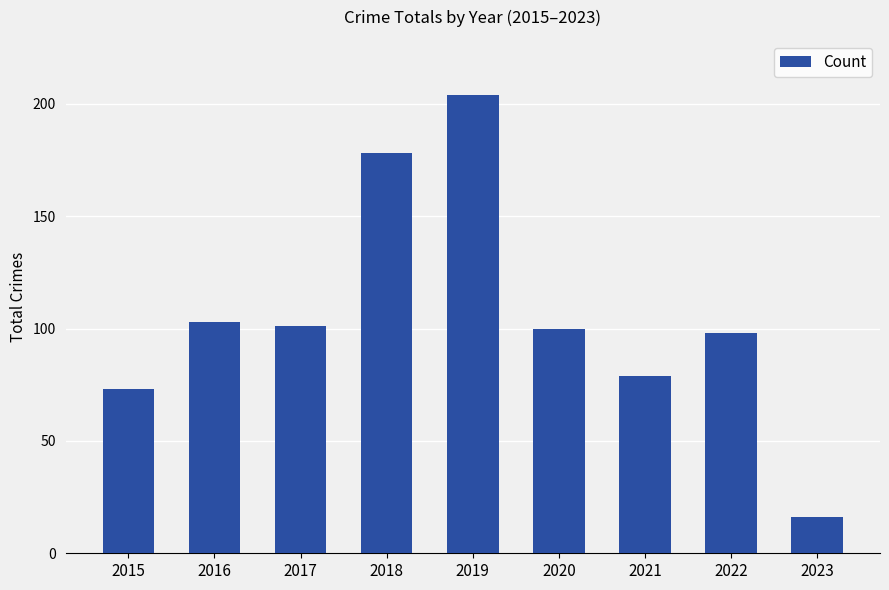

Count the number of categories in the chart.

9